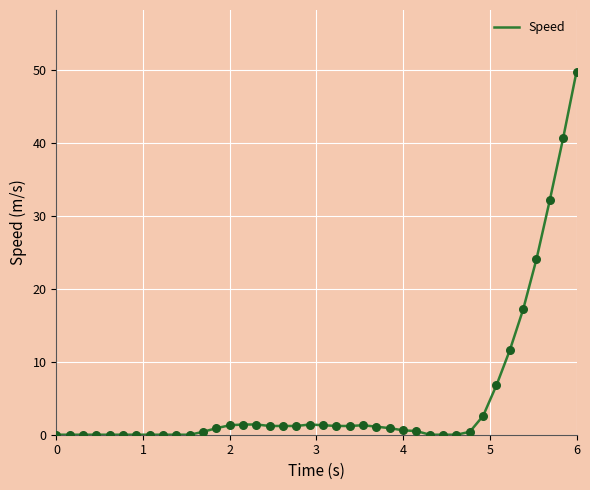

What is the greatest value displayed?

49.8